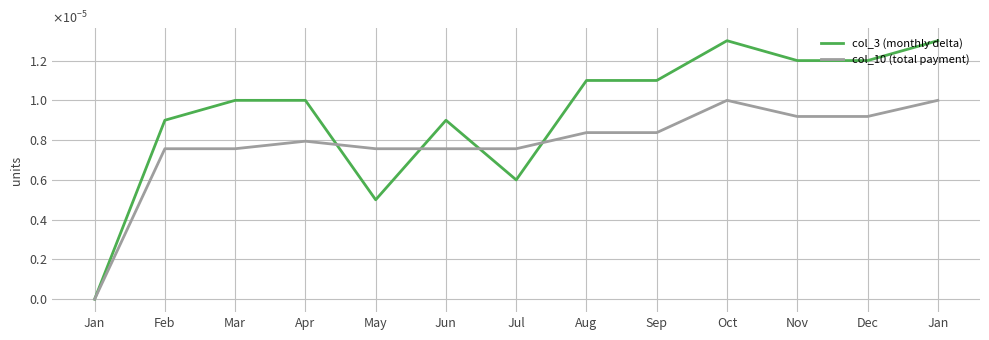

Where is col_10 (total payment) nearest to the value 0?

Jan